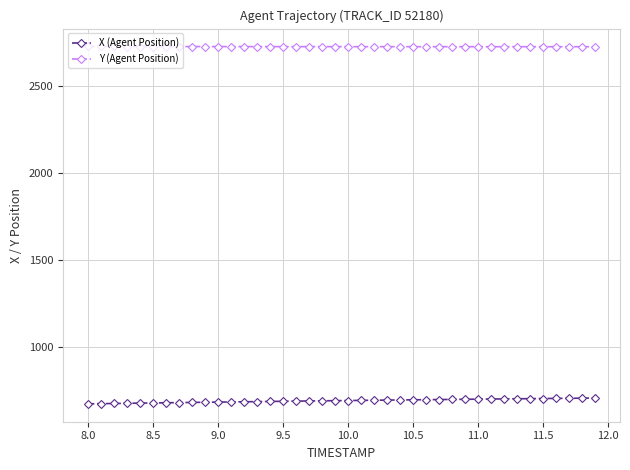

What is the greatest value displayed?

2725.5